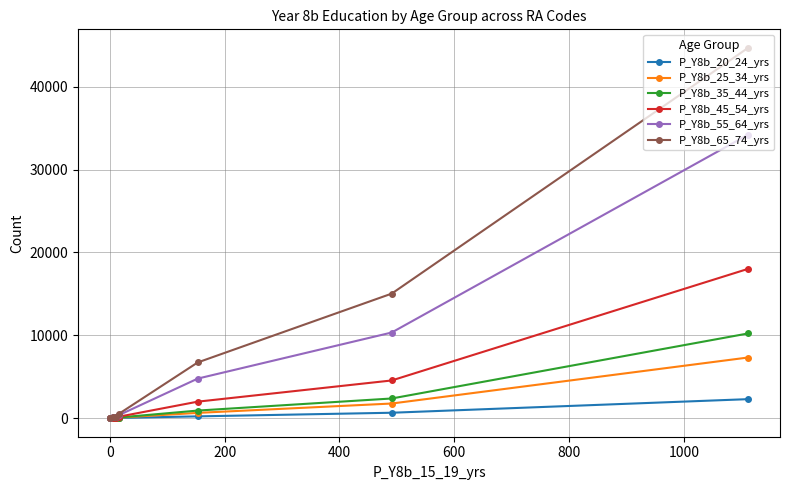

Which series has the widest spread of values?

P_Y8b_65_74_yrs